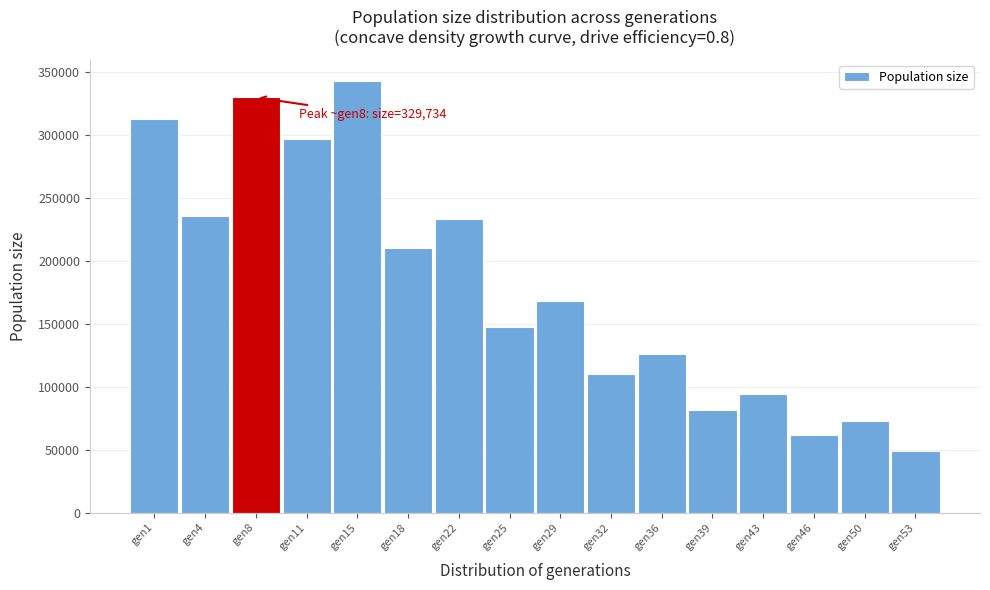

Reading left to right, what are all the values shown in this chart?

312970	235220	329734	297129	342730	210215	233520	147789	168332	109677	125701	81680	94400	61700	72700	49100